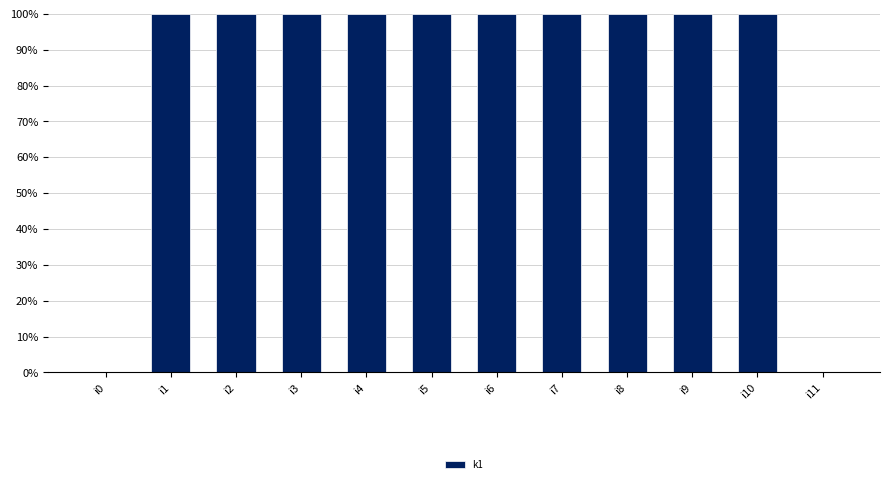

Reading left to right, list all the values displayed in this chart.

i0=0	i1=100	i2=100	i3=100	i4=100	i5=100	i6=100	i7=100	i8=100	i9=100	i10=100	i11=0